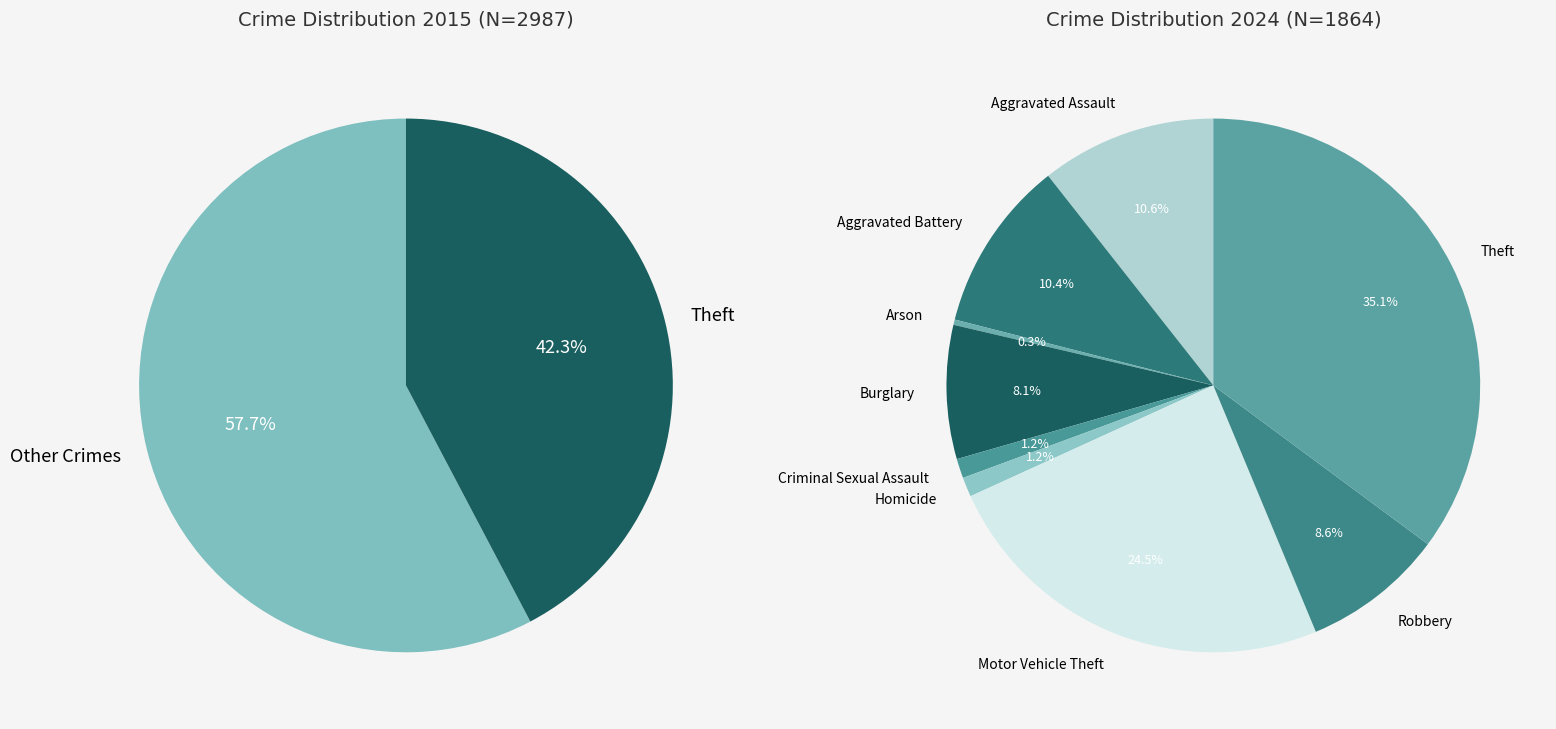

To the nearest percent, what is the difference between the 6 and 4 slice percentages?

23%